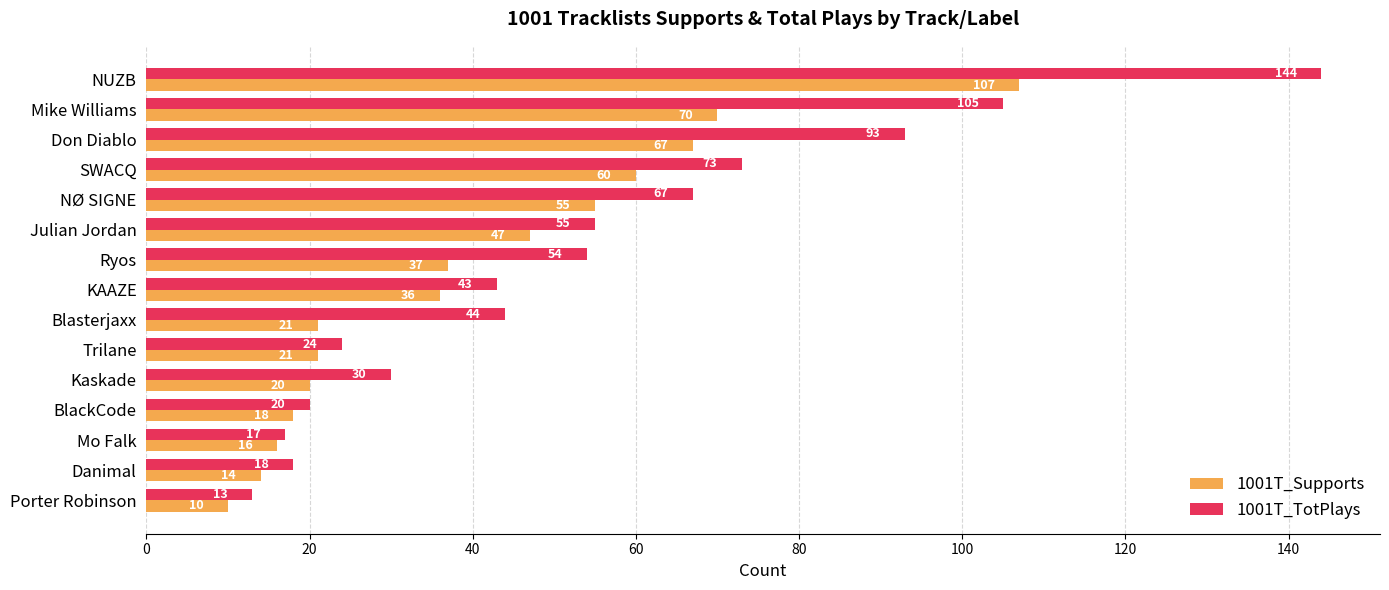

What is the approximate value of 1001T_Supports at SWACQ, to the nearest 10?

60